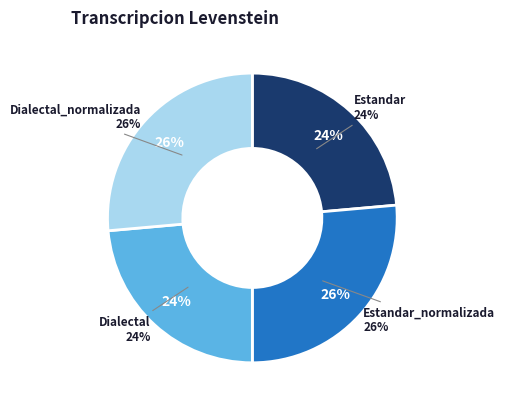

True or false: Estandar accounts for 13% of the total.

False